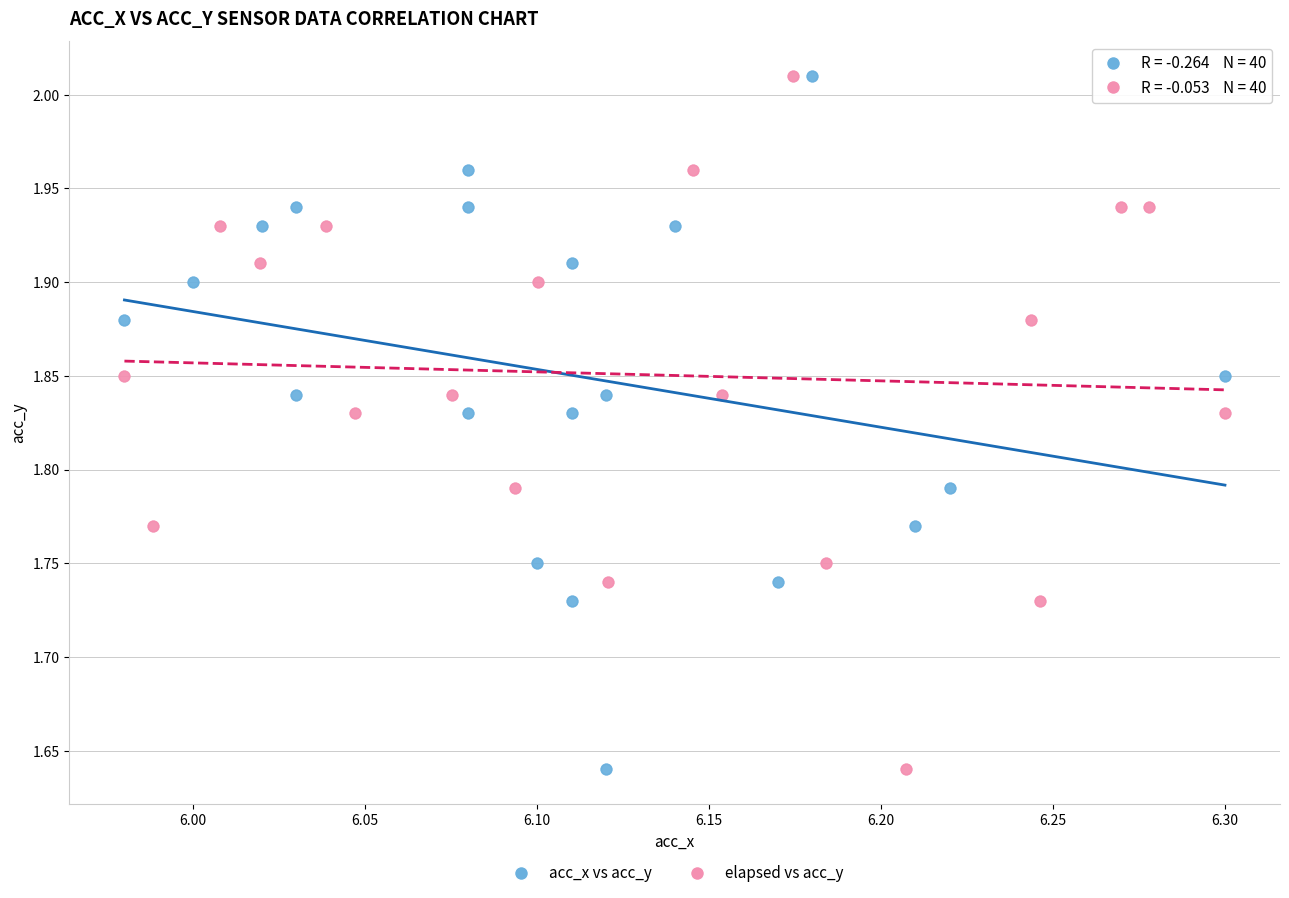

What are all the series names shown in the legend?

acc_x vs acc_y, elapsed vs acc_y